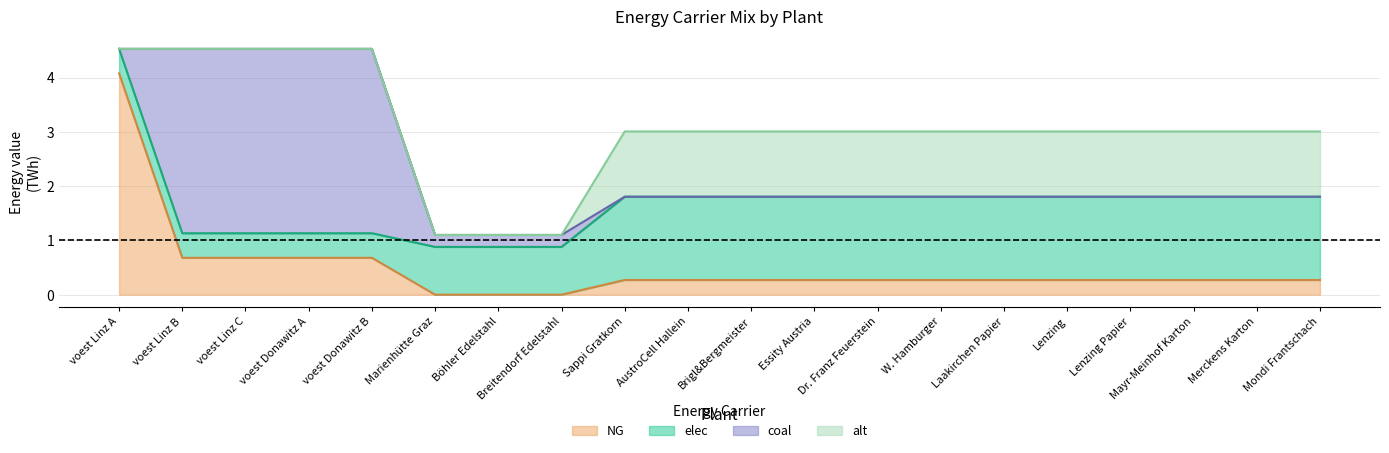

Between voest Donawitz A and voest Linz C, which is larger?

voest Linz C